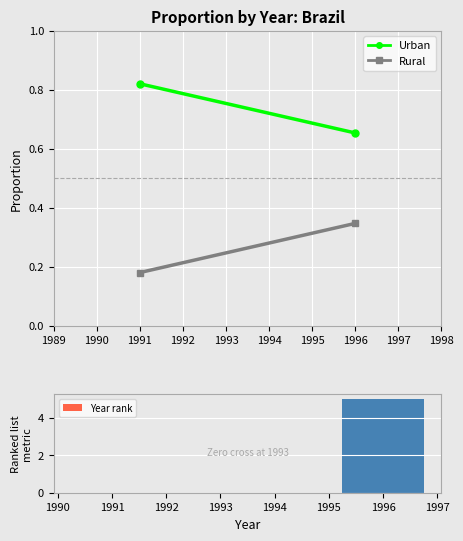

Which category has the highest value across all series?

1996